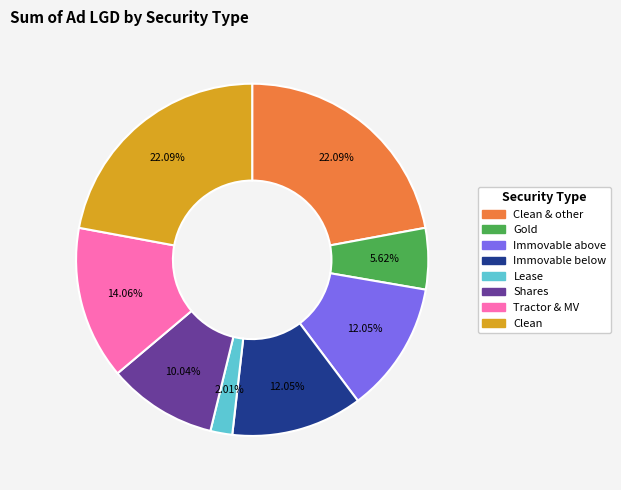

Is there a majority slice in this chart?

No